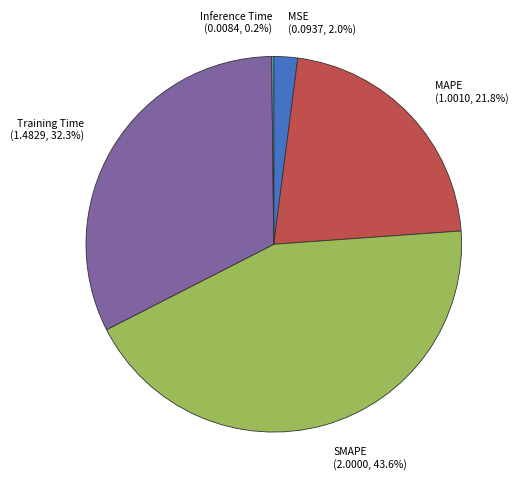

What is the largest slice in the pie chart?

SMAPE